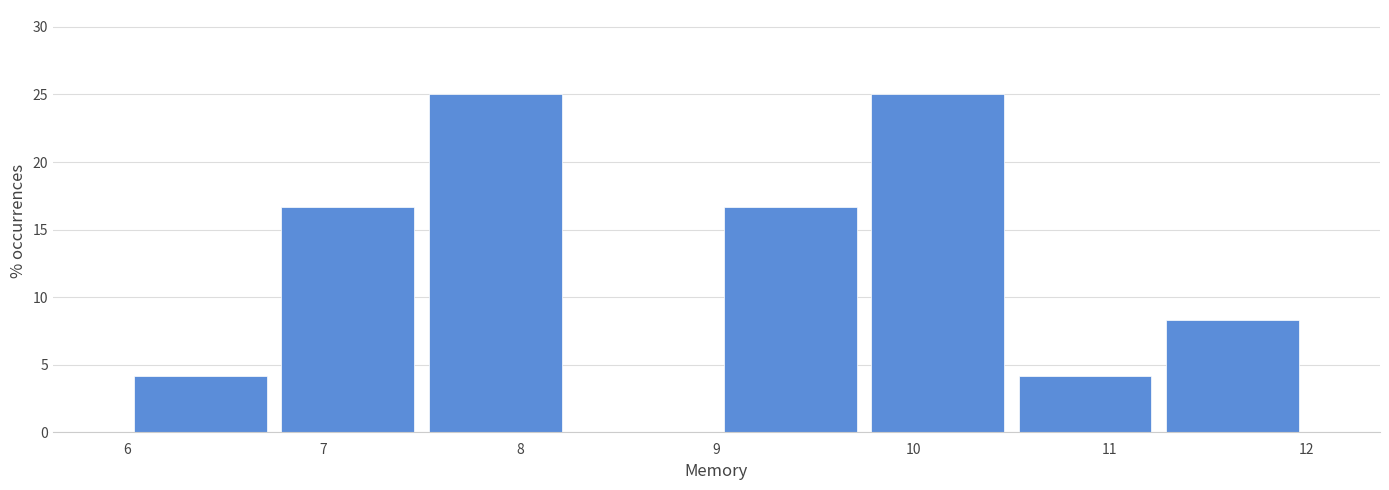

Reading left to right, list every bar in this chart as the range it spans on the x-axis followed by its height. Neither the bar edges nor the heights are printed on the chart, so give them approximately, as read against the axes.

6.00 to 6.75: 4.0
6.75 to 7.50: 16.5
7.50 to 8.25: 25.0
8.25 to 9.00: 0
9.00 to 9.75: 16.5
9.75 to 10.50: 25.0
10.50 to 11.25: 4.0
11.25 to 12.00: 8.5